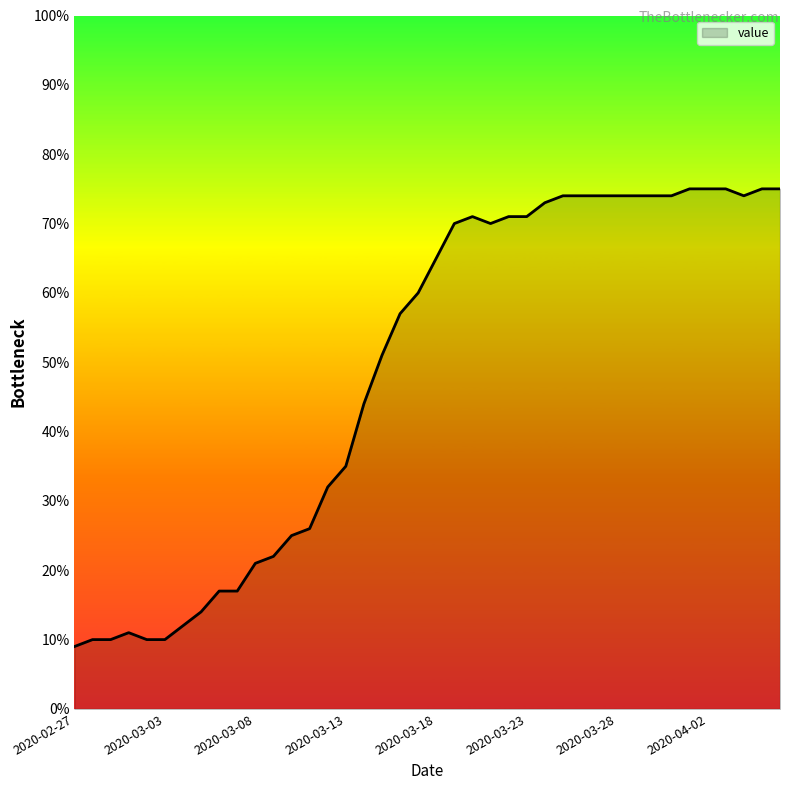

What is the difference between the maximum and minimum values?

66